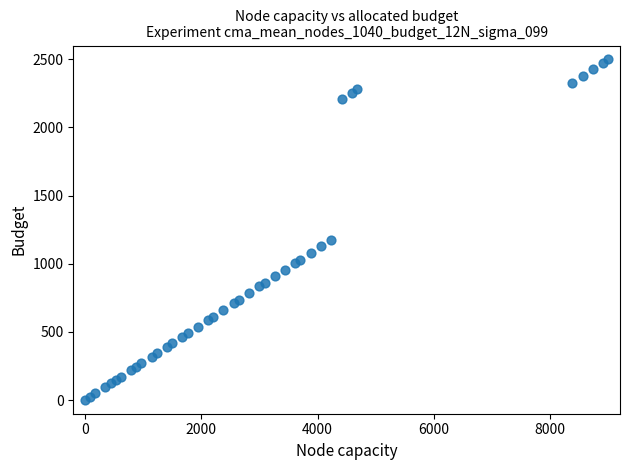

What Y value in the scatter plot is closest to 1250?

1176.5